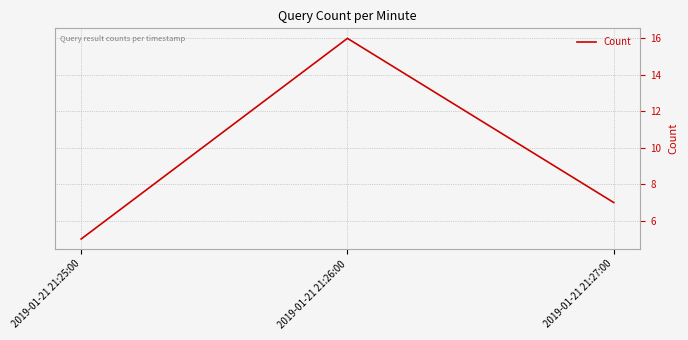

What is the change in value from 2019-01-21 21:25:00 to 2019-01-21 21:26:00?

+11